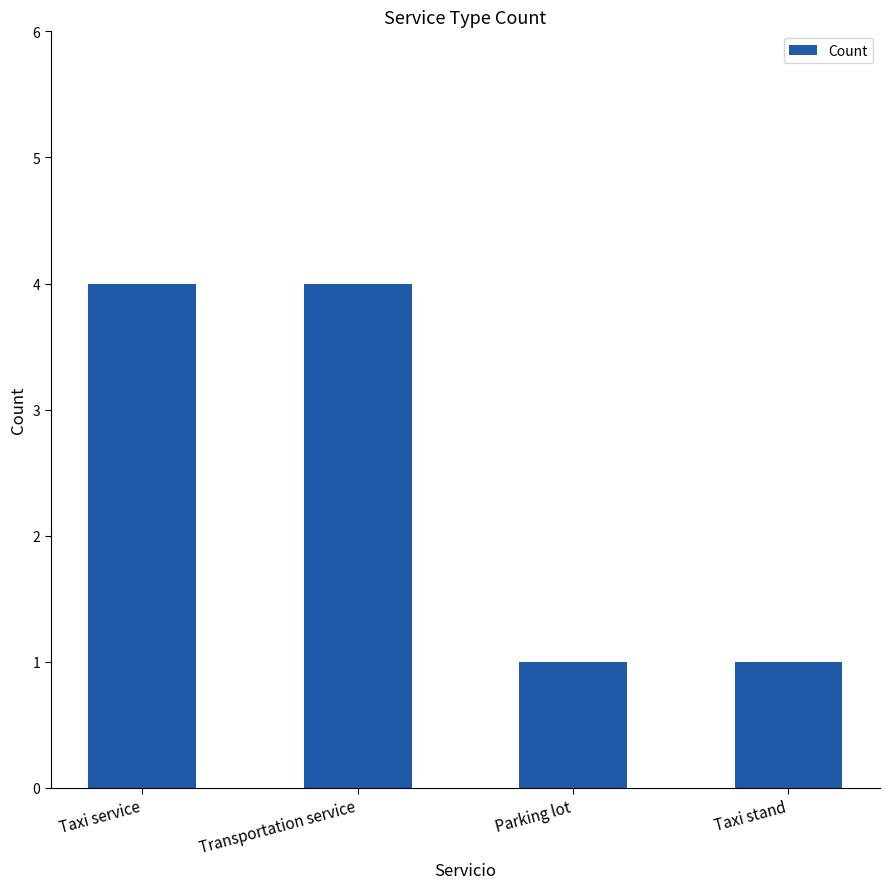

What is the difference between the second highest and second lowest values?

3